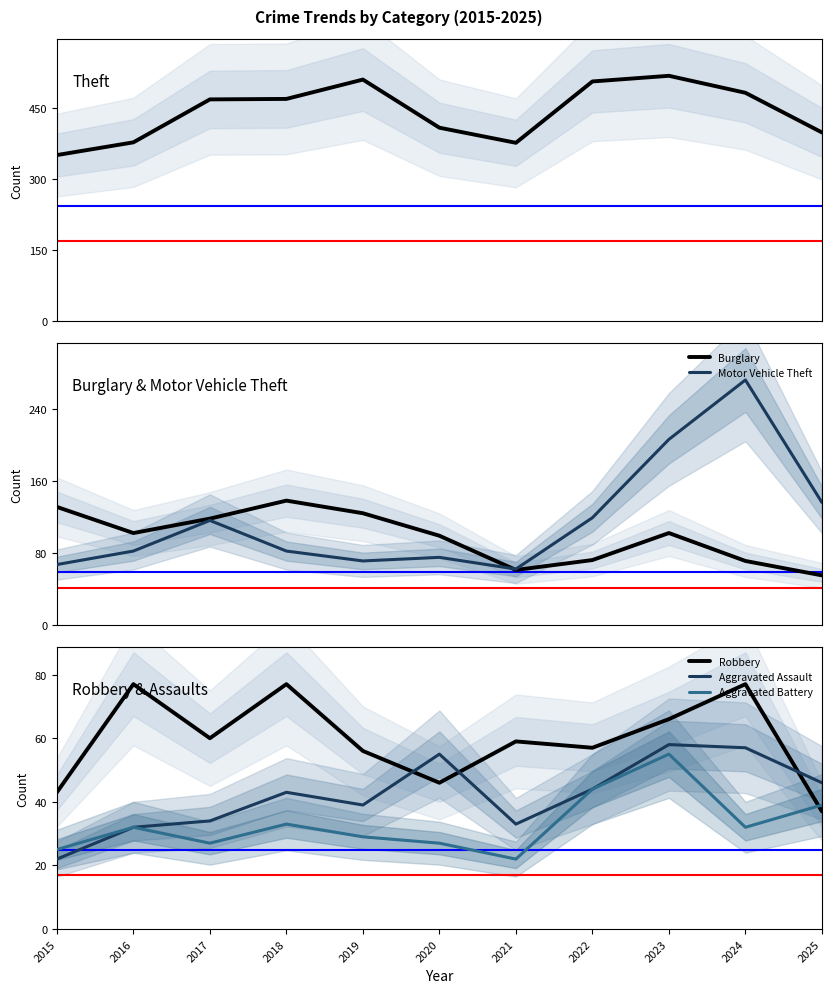

What is the difference between the Aggravated Battery values at 2019 and 2024?

3